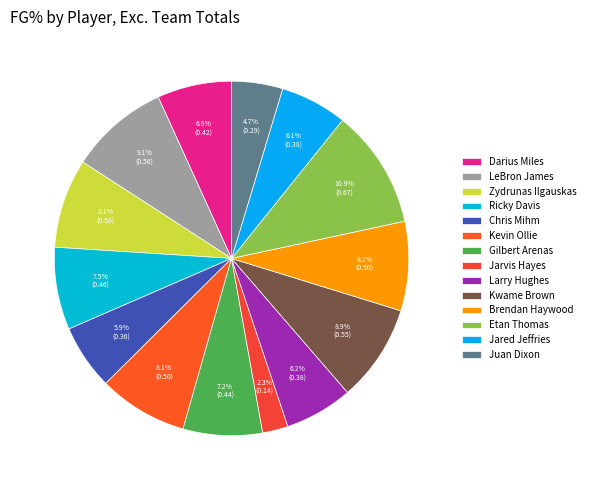

Which category has the biggest portion of the pie?

Etan Thomas